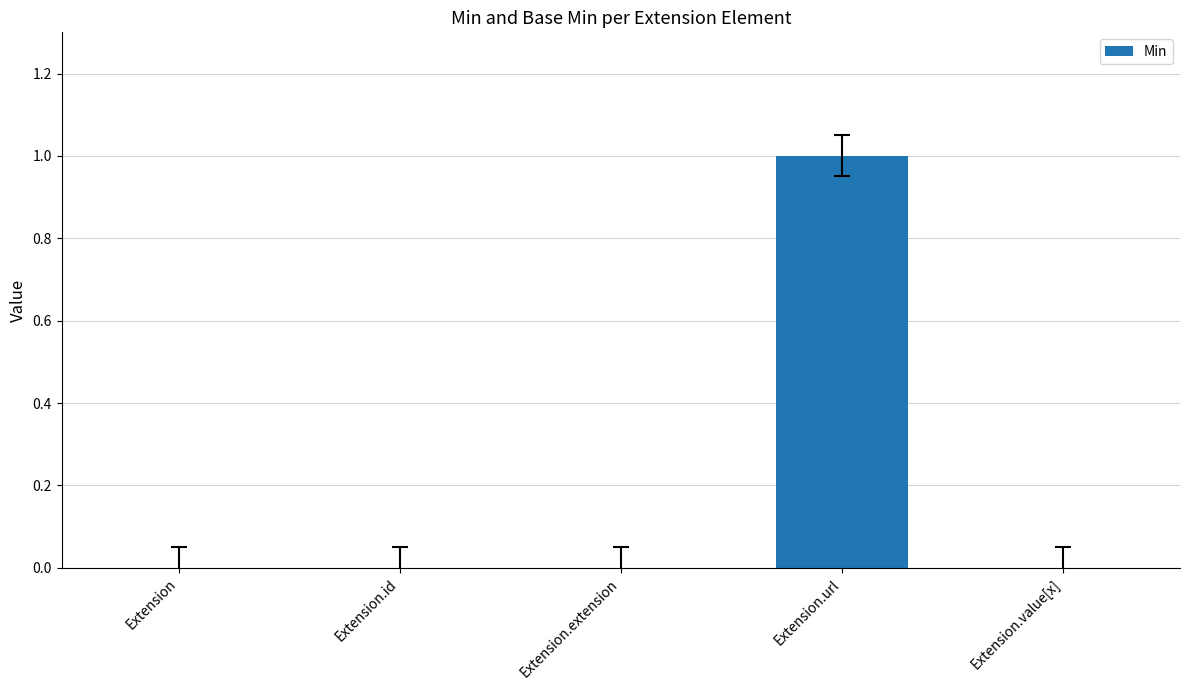

Between Extension and Extension.url, which is larger?

Extension.url